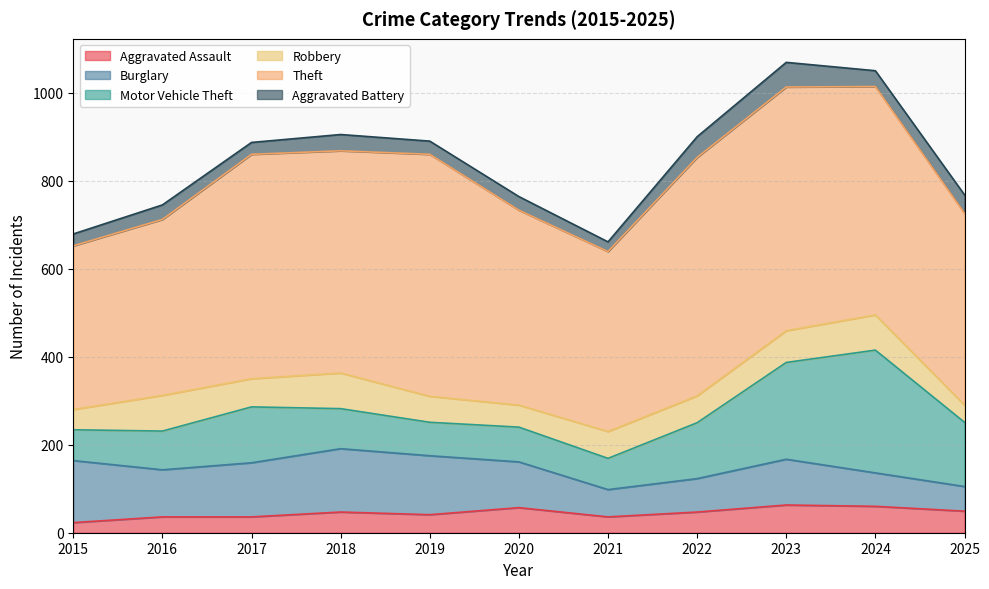

The value of Theft at 2023 is 554. True or false?

True